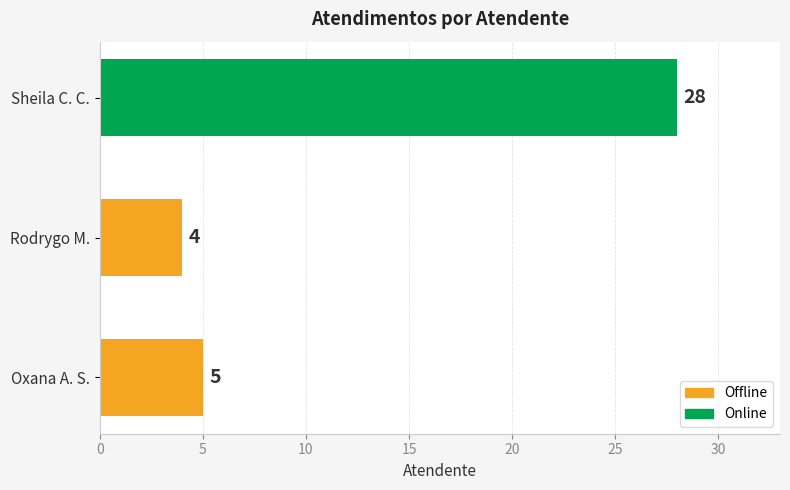

Where is the data nearest to the value 16?

Oxana A. S.